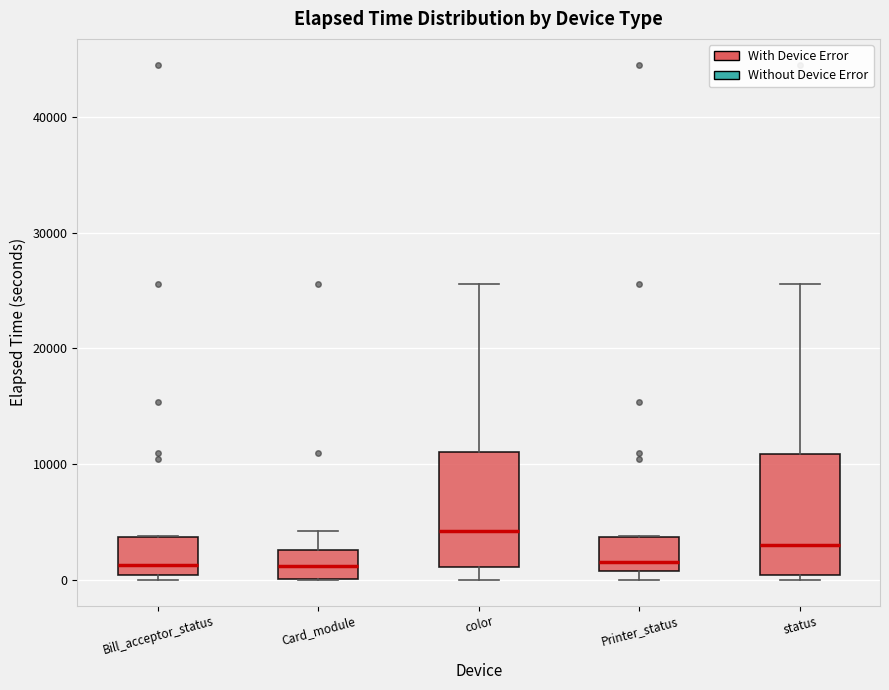

Reading left to right, read every box against the y-axis: the position of its median line, the range the box covers, and the ends of its whiskers. The values are not printed on the chart, so give them approximately, as read against the axis.

Bill_acceptor_status: median 1000, box 0 to 4000, whiskers 0 (just below the box's lower edge) to 4000
Card_module: median 1000, box 0 to 3000, whiskers 0 to 4000
color: median 4000, box 1000 to 11000, whiskers 0 to 26000
Printer_status: median 2000, box 1000 to 4000, whiskers 0 to 4000
status: median 3000, box 0 to 11000, whiskers 0 (just below the box's lower edge) to 26000